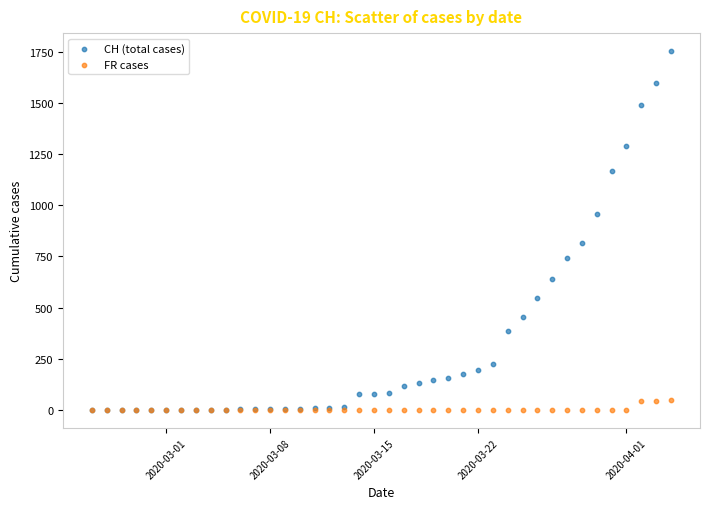

What are all the series names shown in the legend?

CH (total cases), FR cases